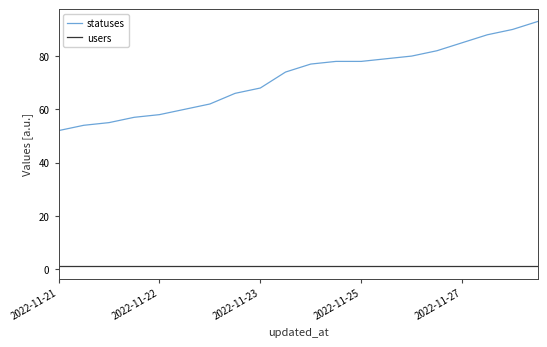

At how many categories does at least one series exceed 36?

20